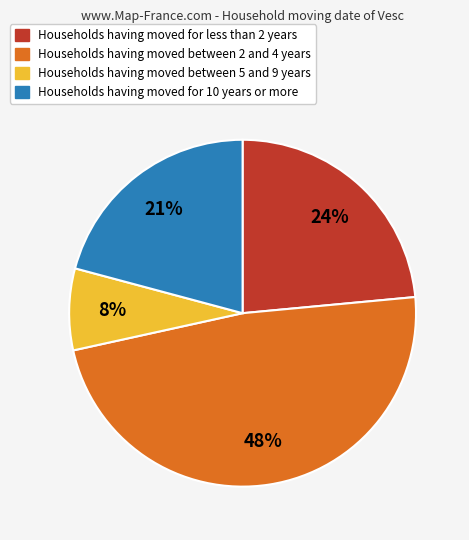

To the nearest percent, what is the average slice percentage?

25%